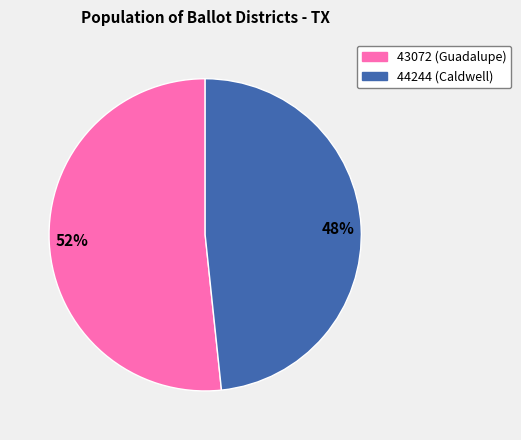

Which category has the biggest portion of the pie?

52%